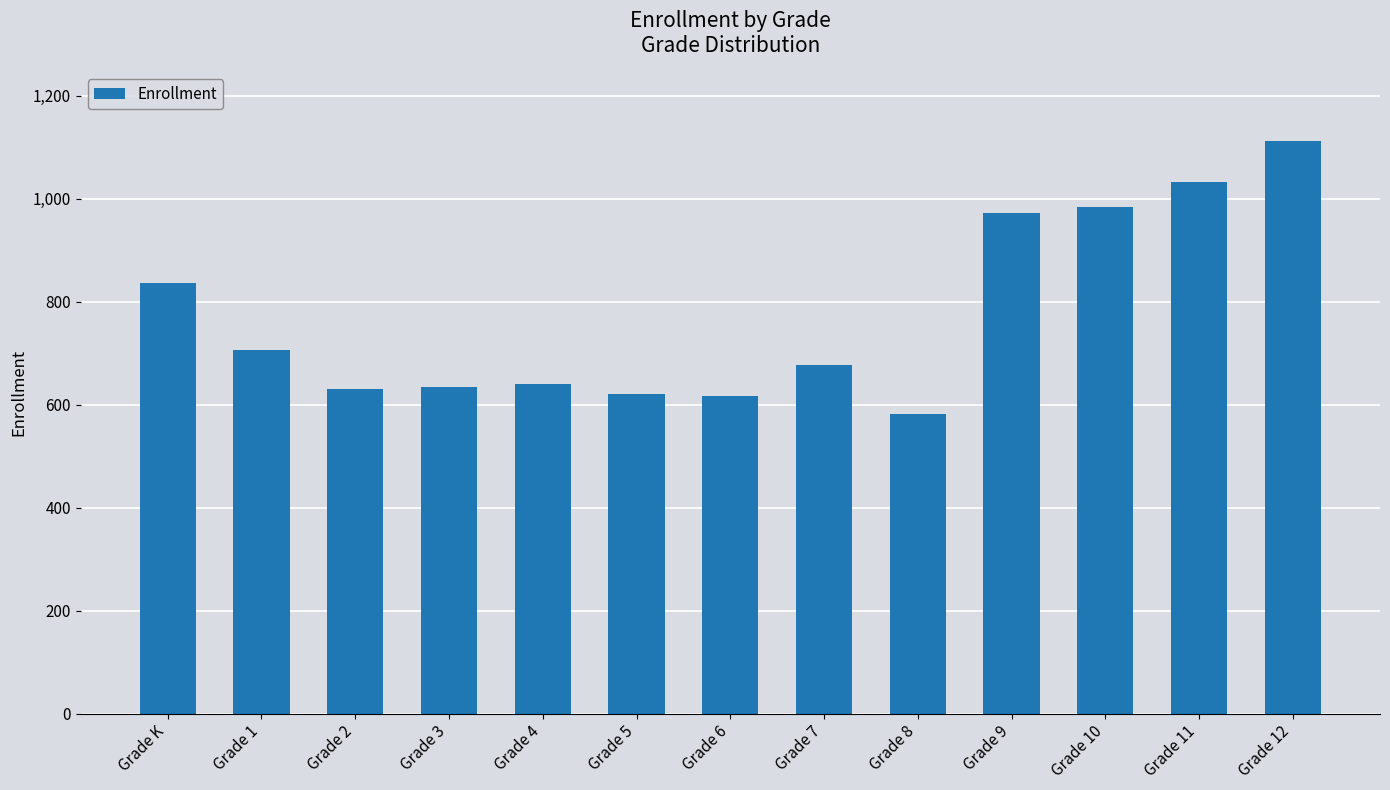

How many values are below 677?

6